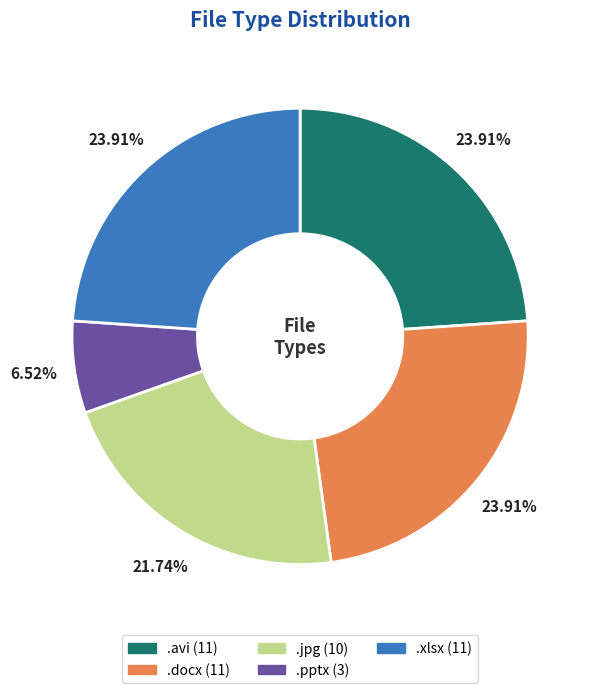

How much of the chart is everything except .avi?

76.1%